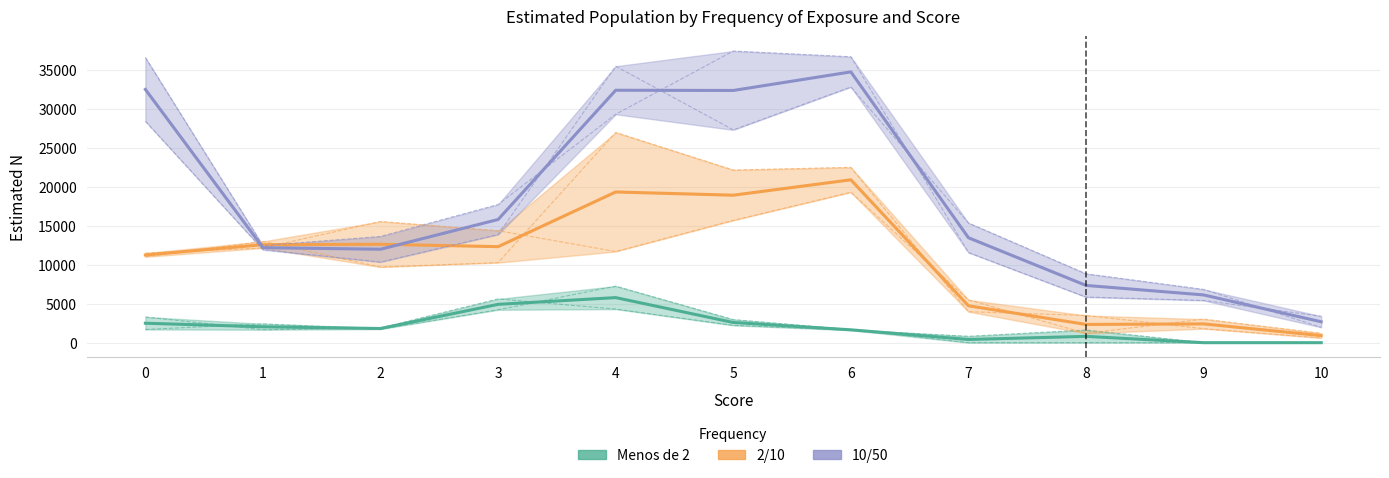

Which category has the highest value in the Hombre 10/50 series?

6